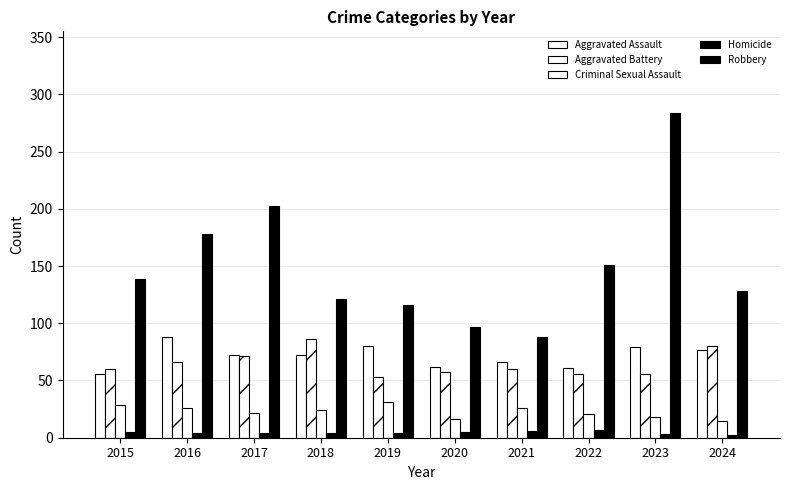

How many distinct data groups are displayed?

5